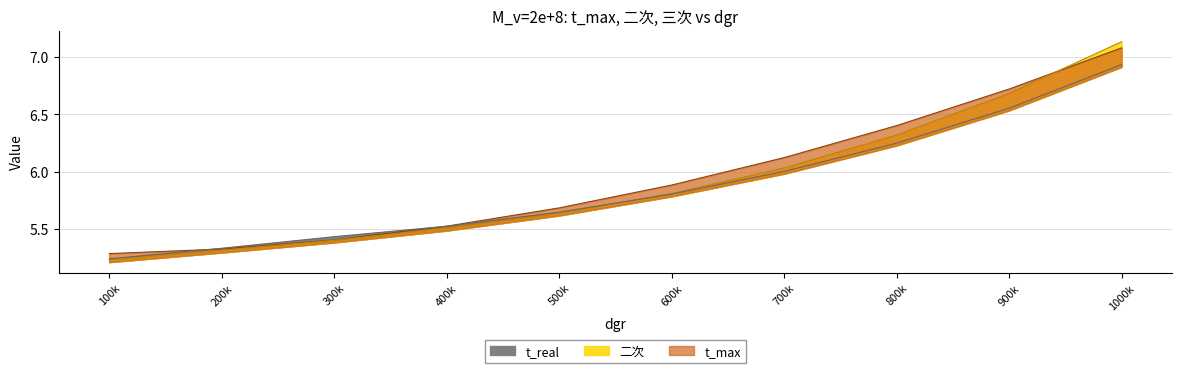

What is the maximum value for t_max?

7.1